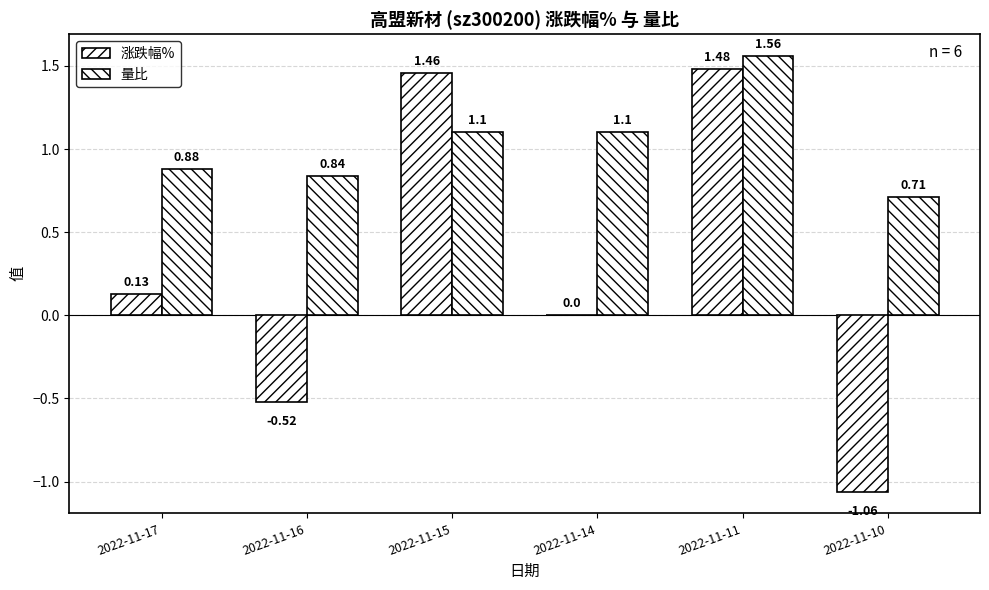

At which label is 涨跌幅% closest to 0?

2022-11-14